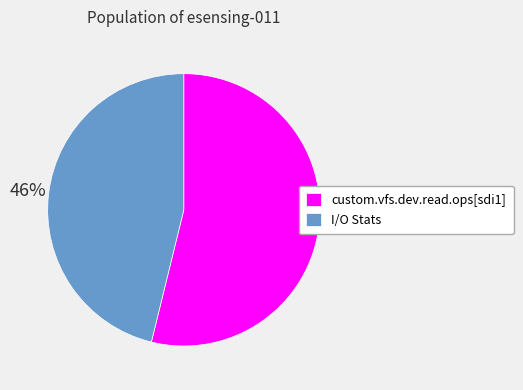

What is the ratio of the value at custom.vfs.dev.read.ops[sdi1] to the value at I/O Stats?

1.2